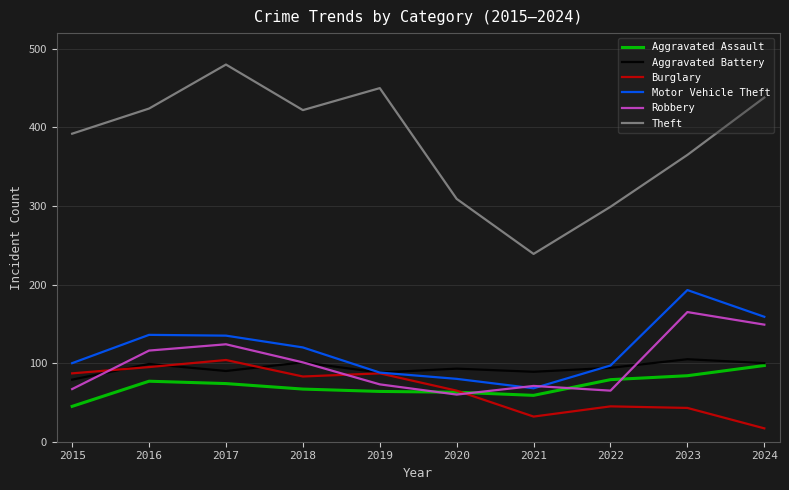

Which series changed the most between 2016 and 2020?

Theft